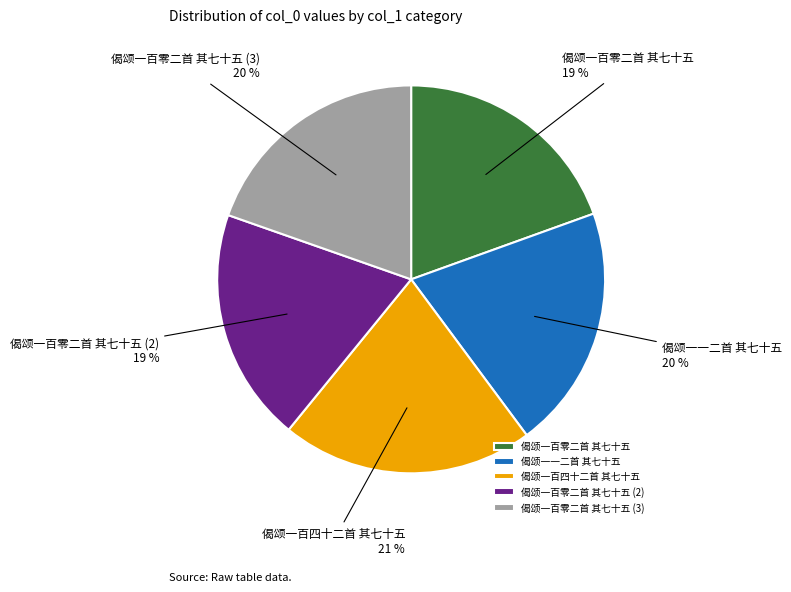

Is it true that 偈颂一百零二首 其七十五 is 19% of the pie?

True